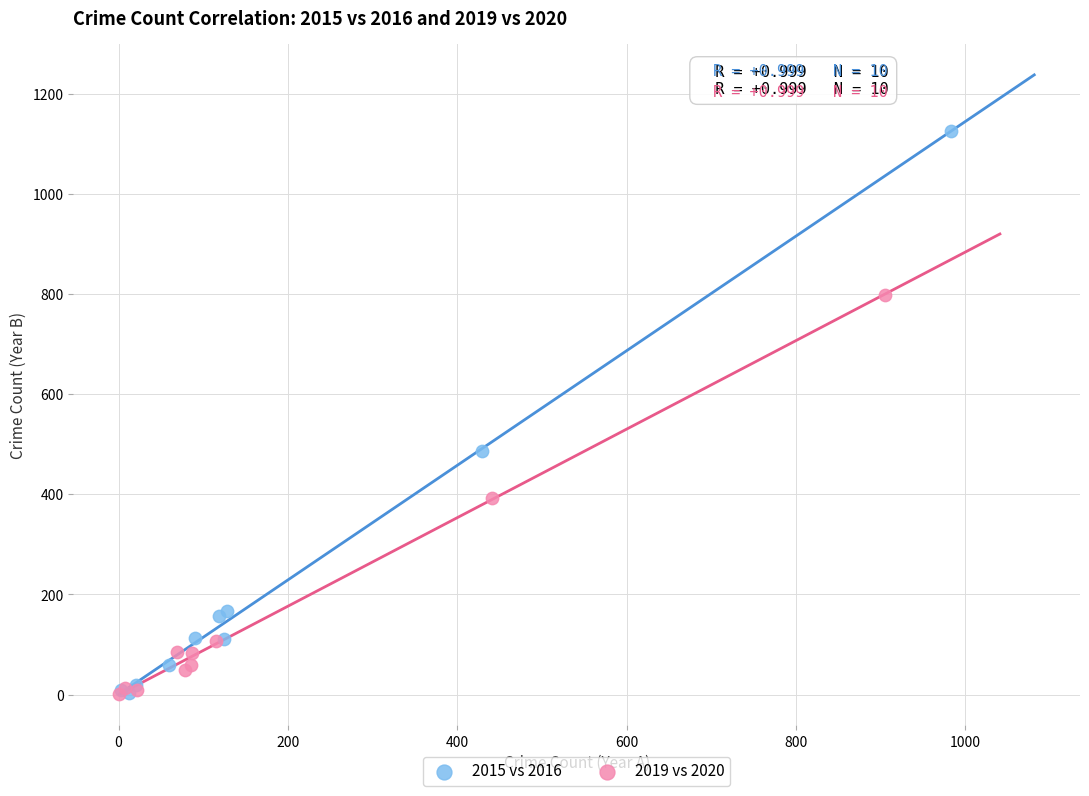

Which series contains the highest Y value?

2015 vs 2016